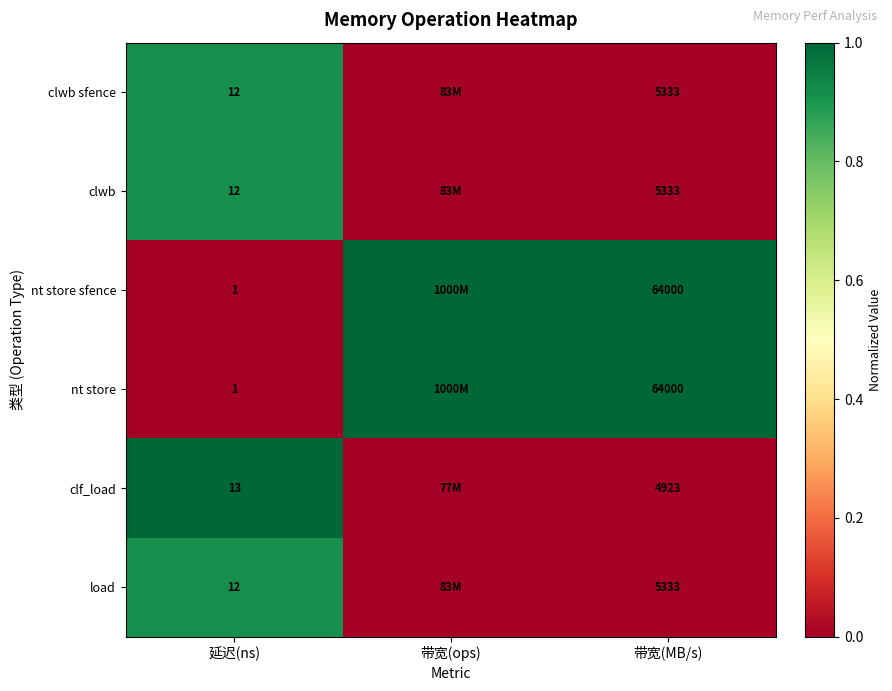

At which category does the chart reach its minimum across all series?

延迟(ns)